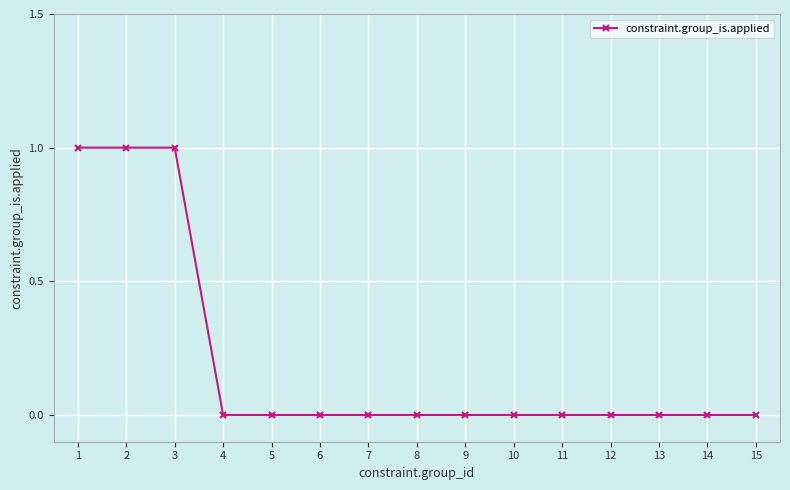

Is it true that the value at 10 is 0?

True